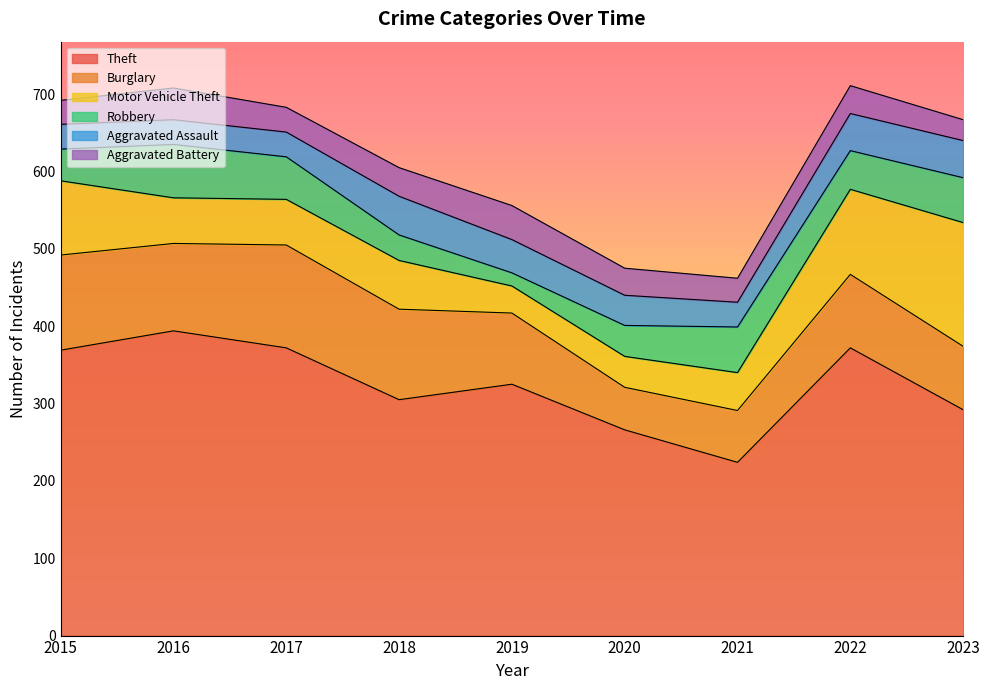

List the series in order of their peak value, highest first.

Theft, Motor Vehicle Theft, Burglary, Robbery, Aggravated Assault, Aggravated Battery